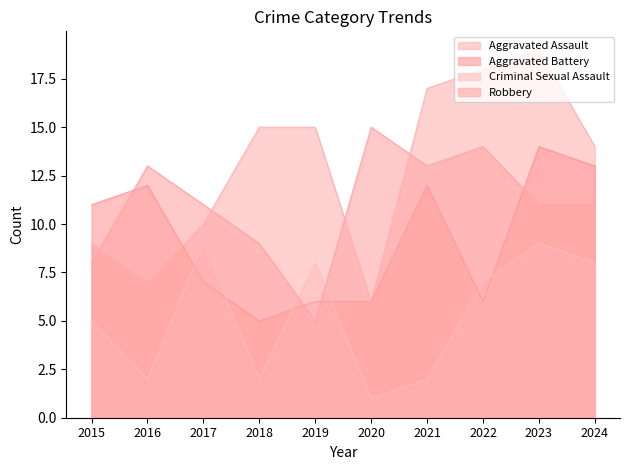

Which label corresponds to the smallest value in the chart?

2020